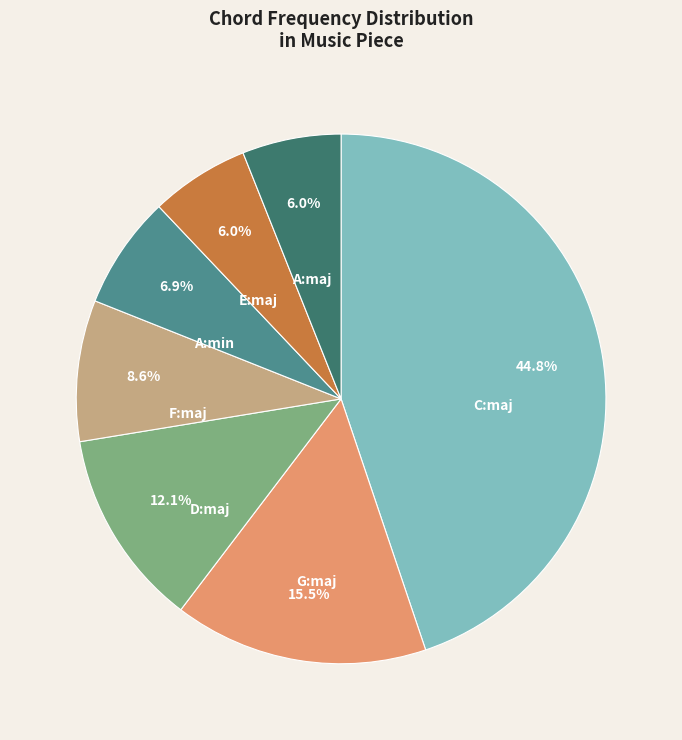

To the nearest percent, what is the difference between the largest and smallest slice percentages?

39%